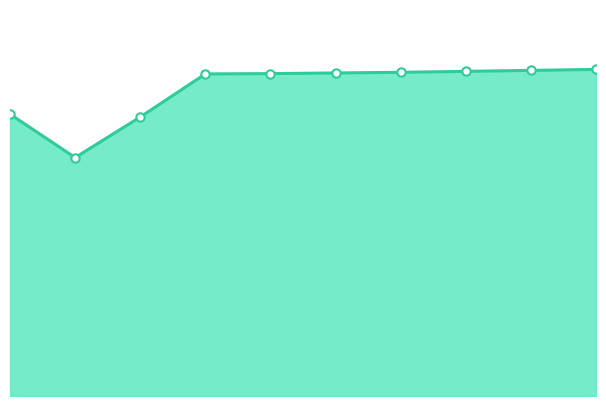

Which category has the lowest value across all series?

2013